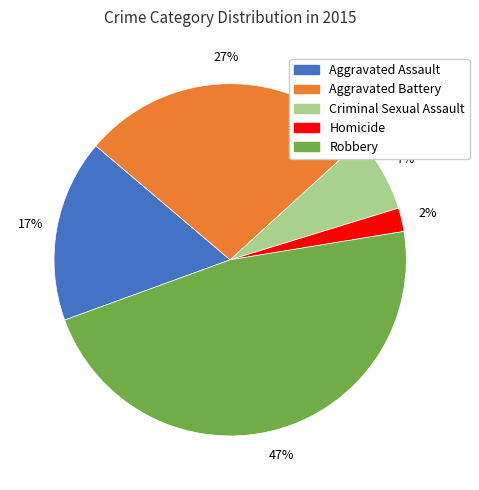

How many slices are in this pie chart?

5